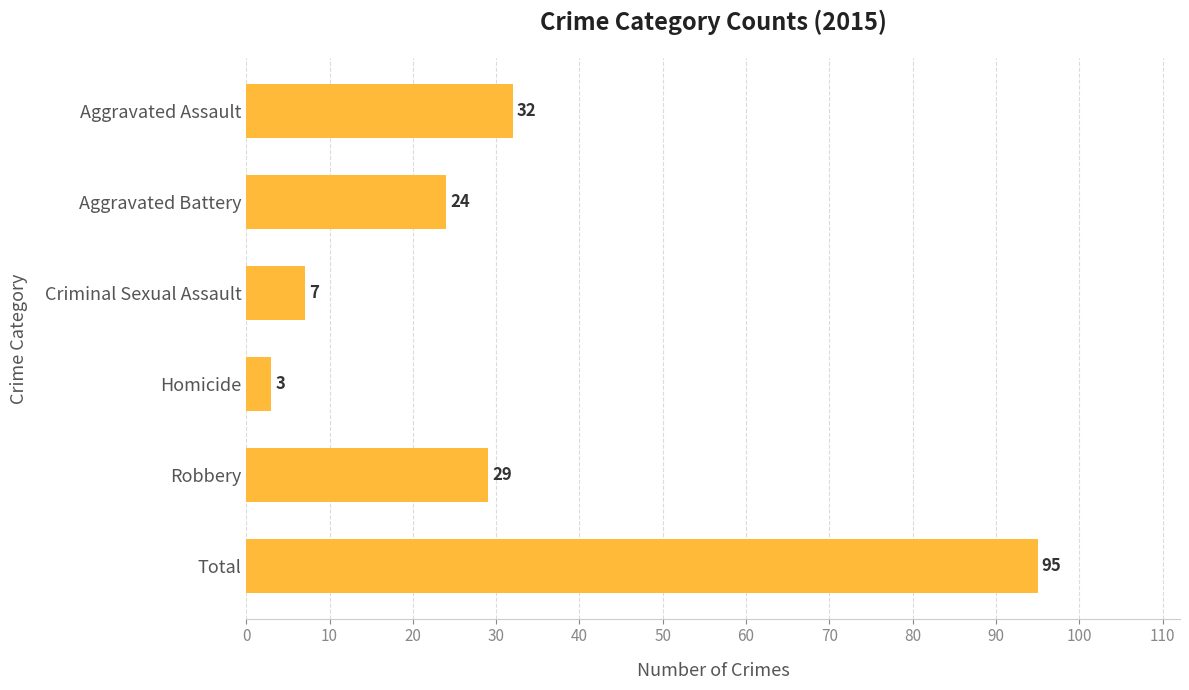

Which label corresponds to the smallest value in the chart?

Homicide